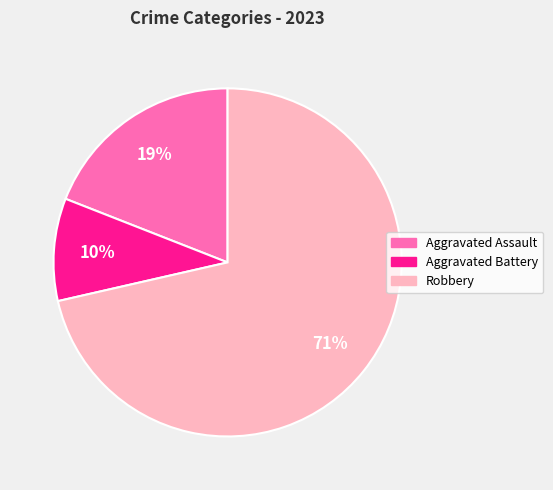

Is there a majority slice in this chart?

Yes